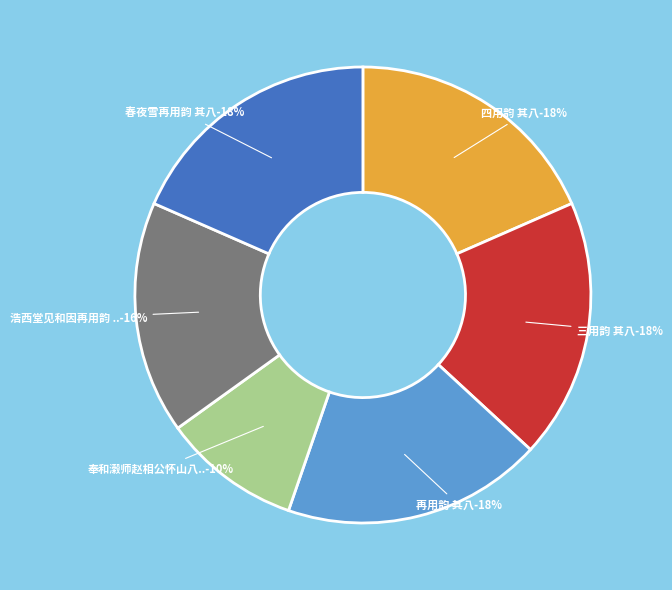

Which slice is the largest?

再用韵 其八